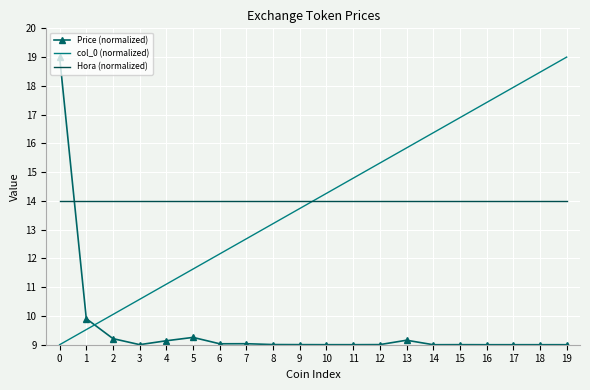

Is it true that Hora (normalized) equals 9.7 at 19?

False